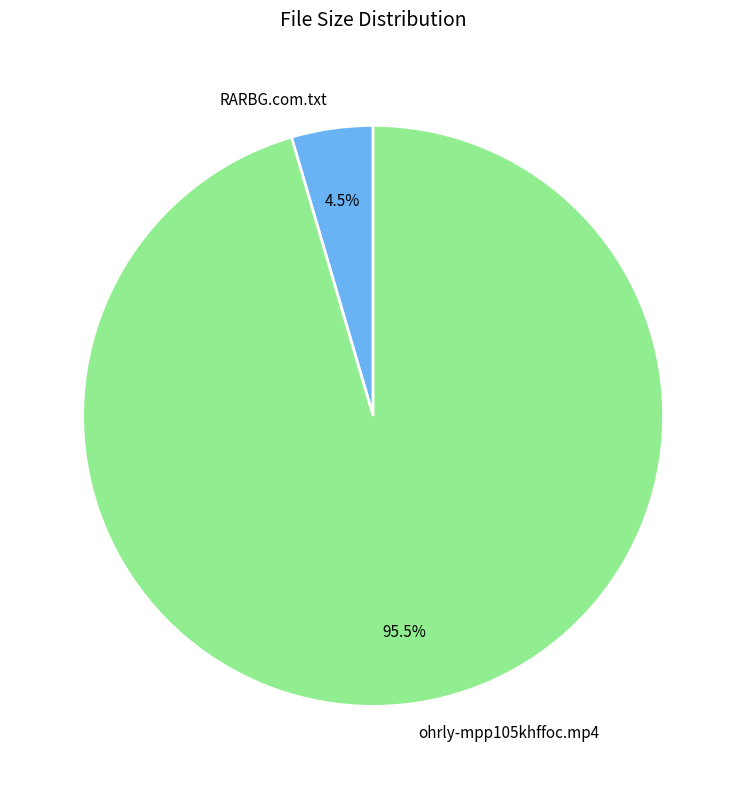

Is there a majority slice in this chart?

Yes